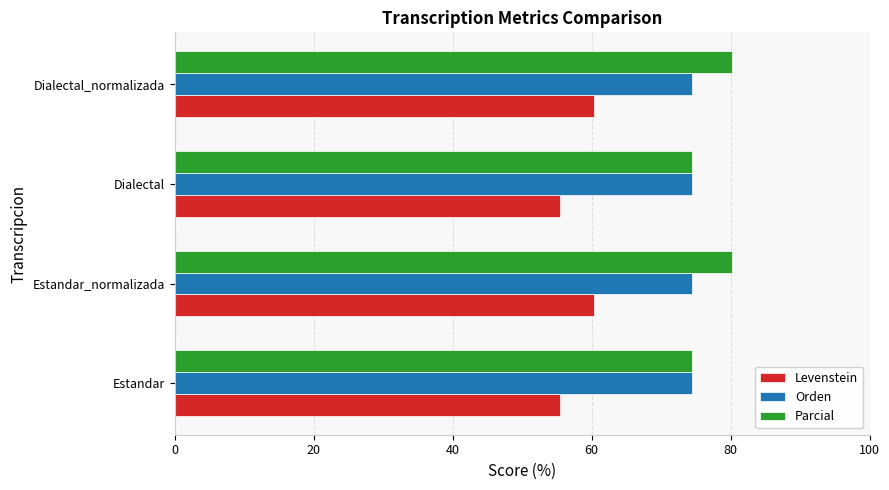

What is the sum of the Levenstein values at Estandar and Estandar_normalizada?

115.8